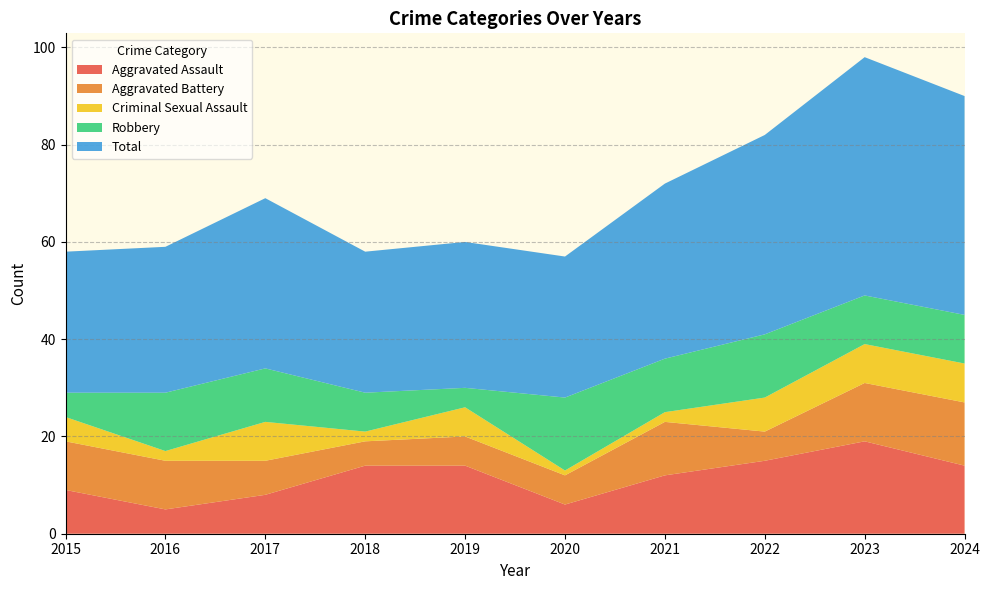

Reading left to right, extract all data points from this chart.

Aggravated Assault: 9	5	8	14	14	6	12	15	19	14
Aggravated Battery: 10	10	7	5	6	6	11	6	12	13
Criminal Sexual Assault: 5	2	8	2	6	1	2	7	8	8
Robbery: 5	12	11	8	4	15	11	13	10	10
Total: 29	30	35	29	30	29	36	41	49	45